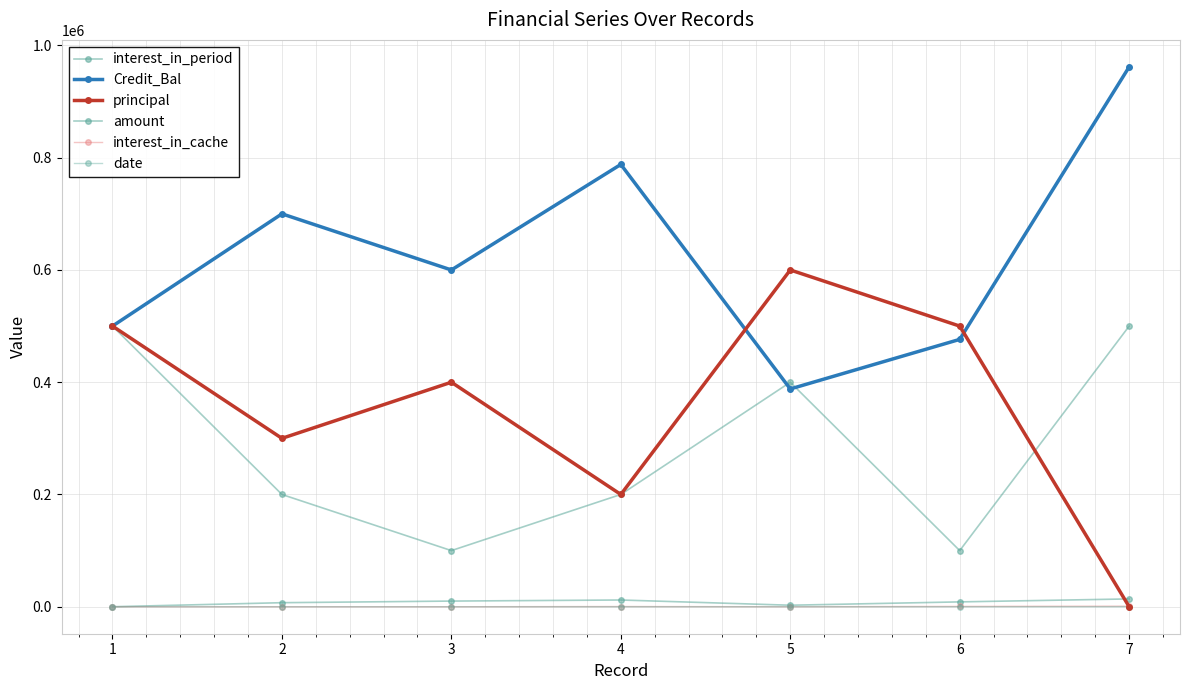

How many values in the interest_in_period series exceed 8630?

4